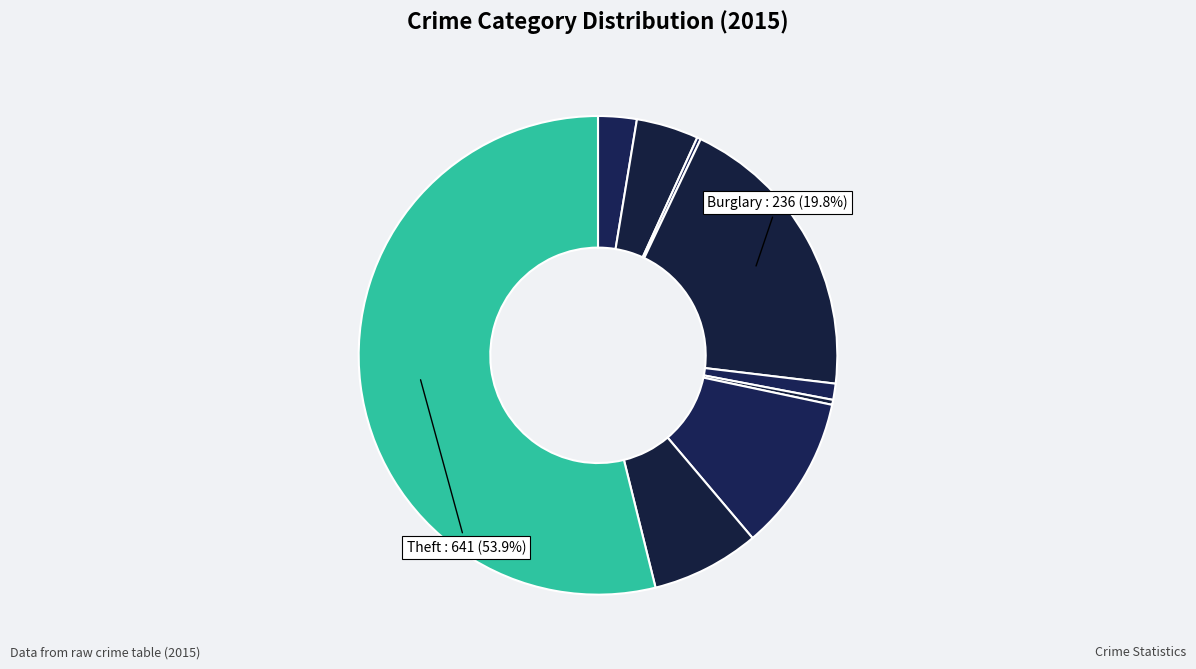

Is there any slice that represents more than half of the pie?

Yes